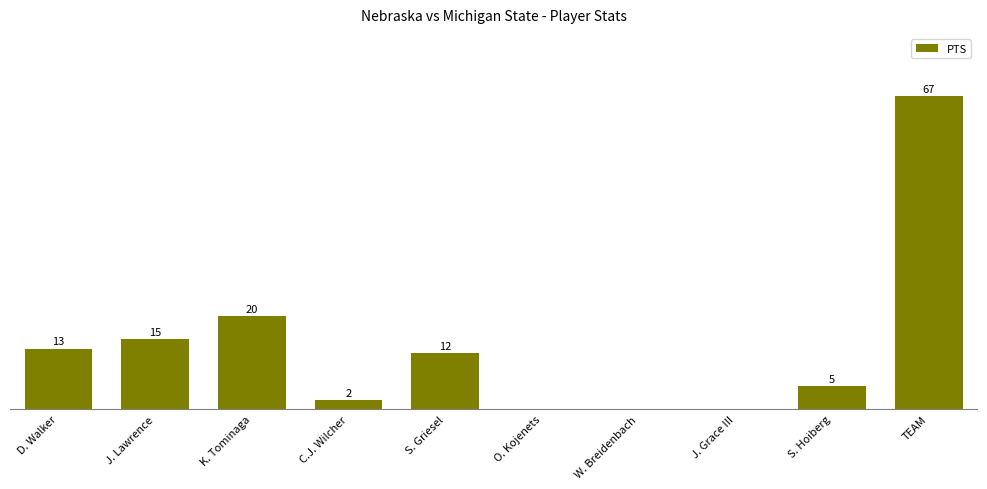

At which category does the chart reach its peak across all series?

TEAM